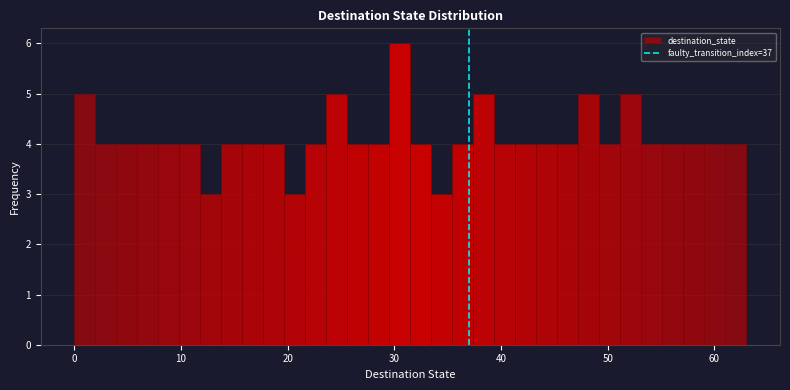

Around what value on the x-axis is the tallest bar? Give the approximate position of its centre, as read against the axis.

31